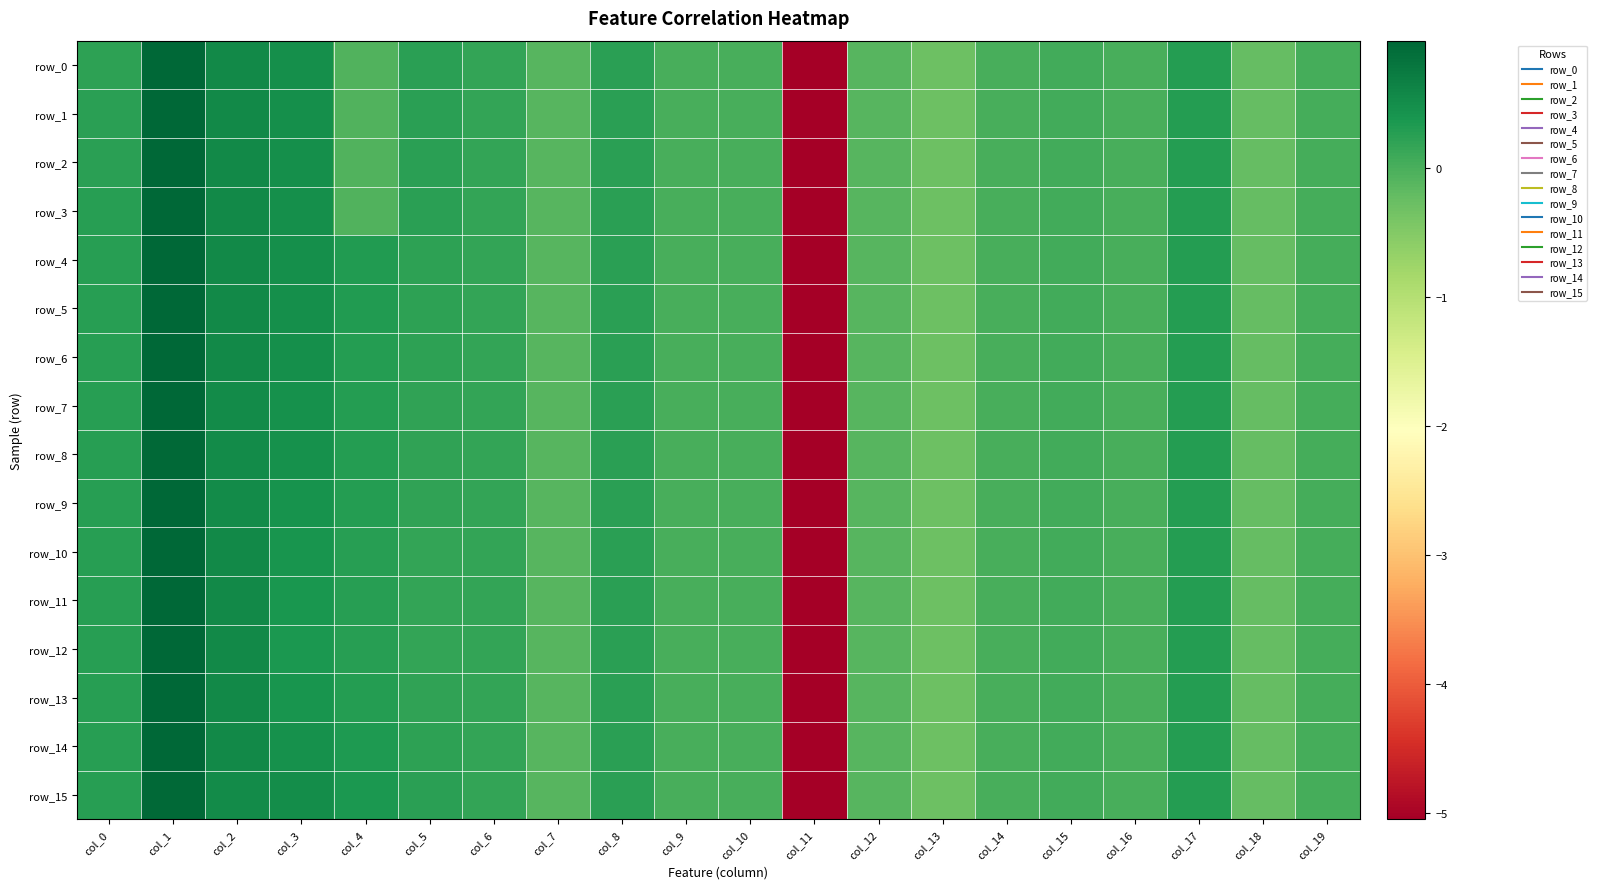

Which label corresponds to the smallest value in the chart?

col_11